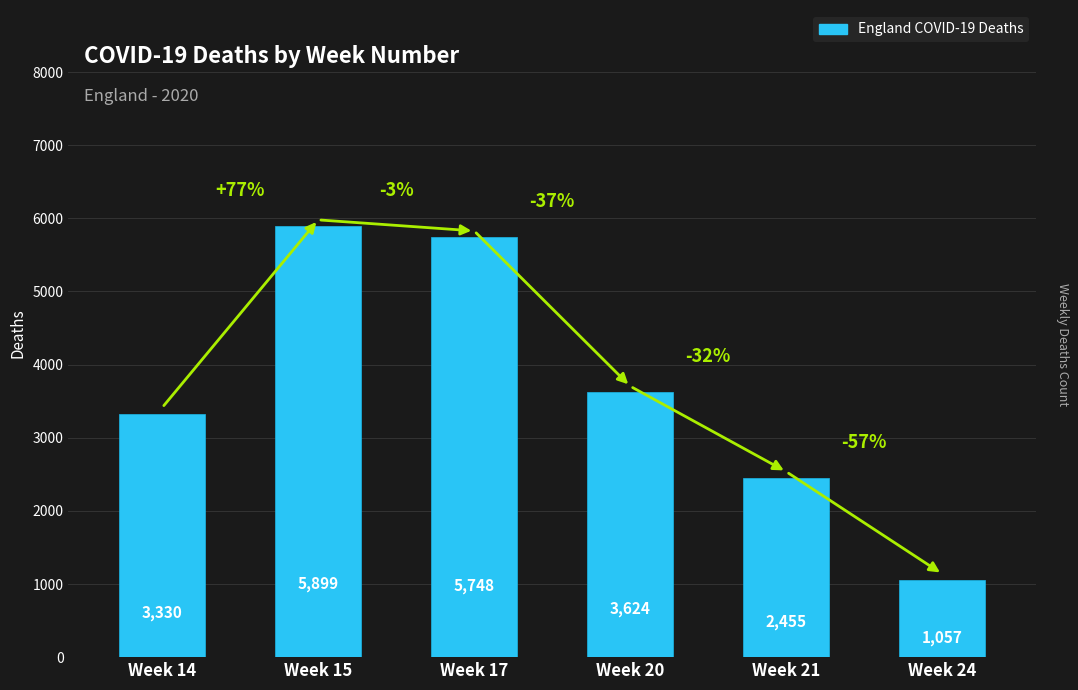

Read the value at Week 20, to the nearest 10.

3620